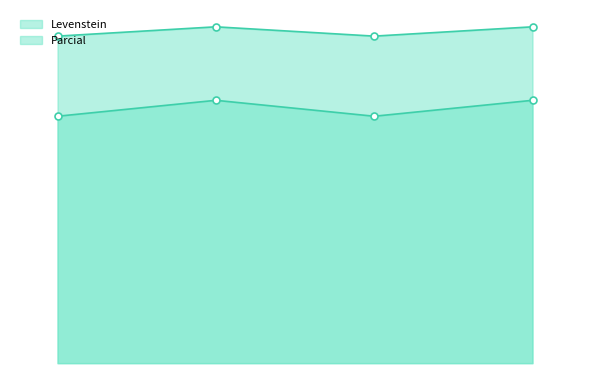

List the series in order of their peak value, highest first.

Levenstein, Parcial